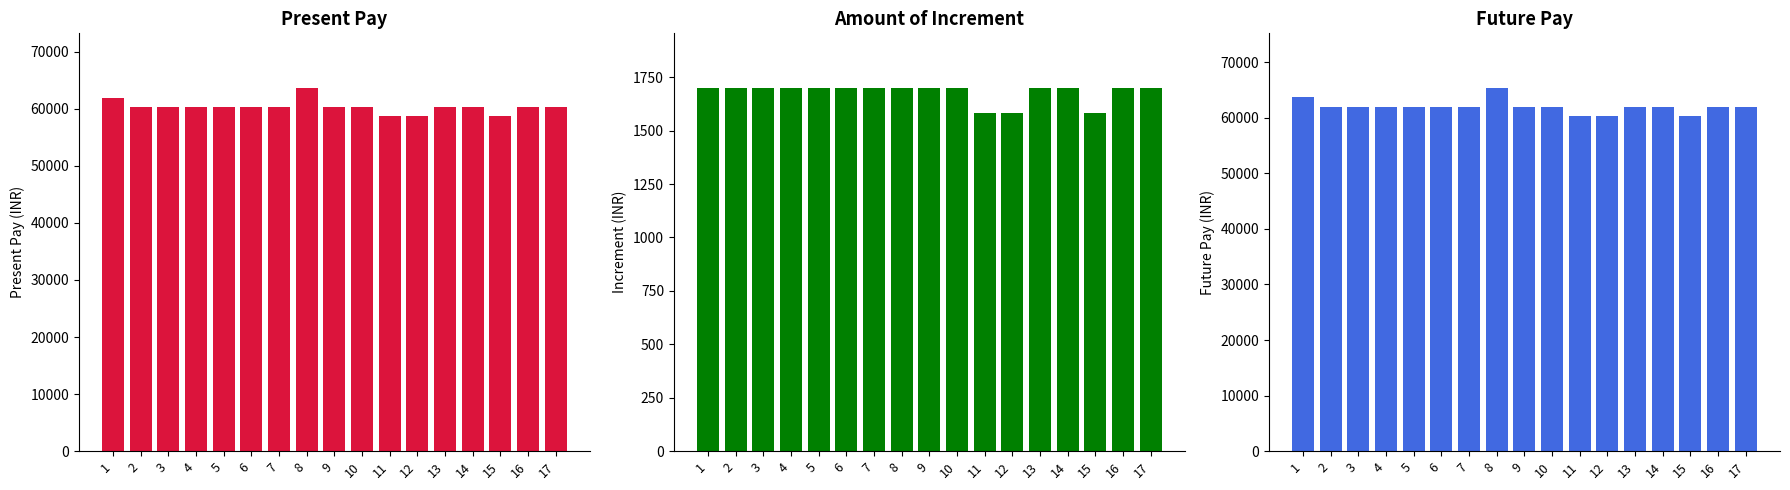

What is the minimum value shown in the chart?

1580